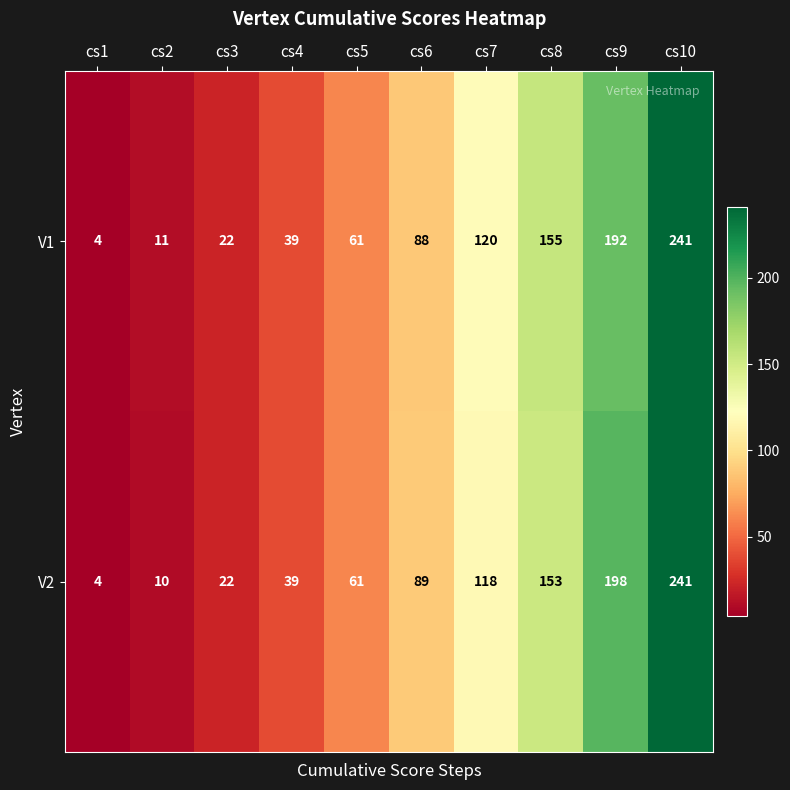

What is the difference between the second highest and minimum values in the V2 series?

194